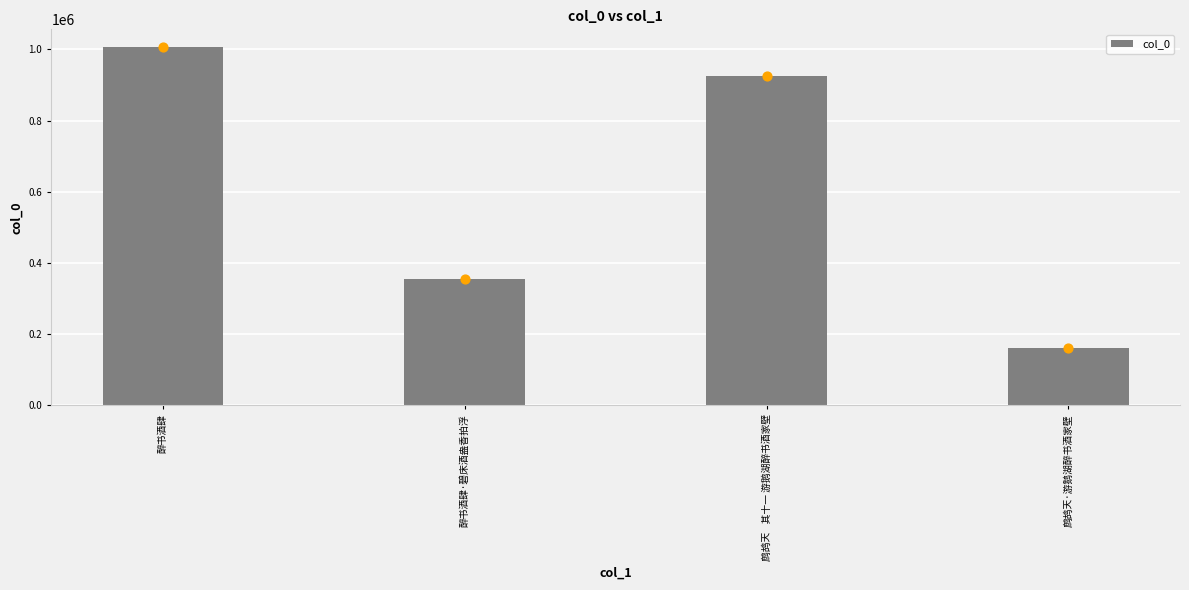

Between 醉书酒肆·碧床酒盎香拍浮 and 醉书酒肆, which is larger?

醉书酒肆